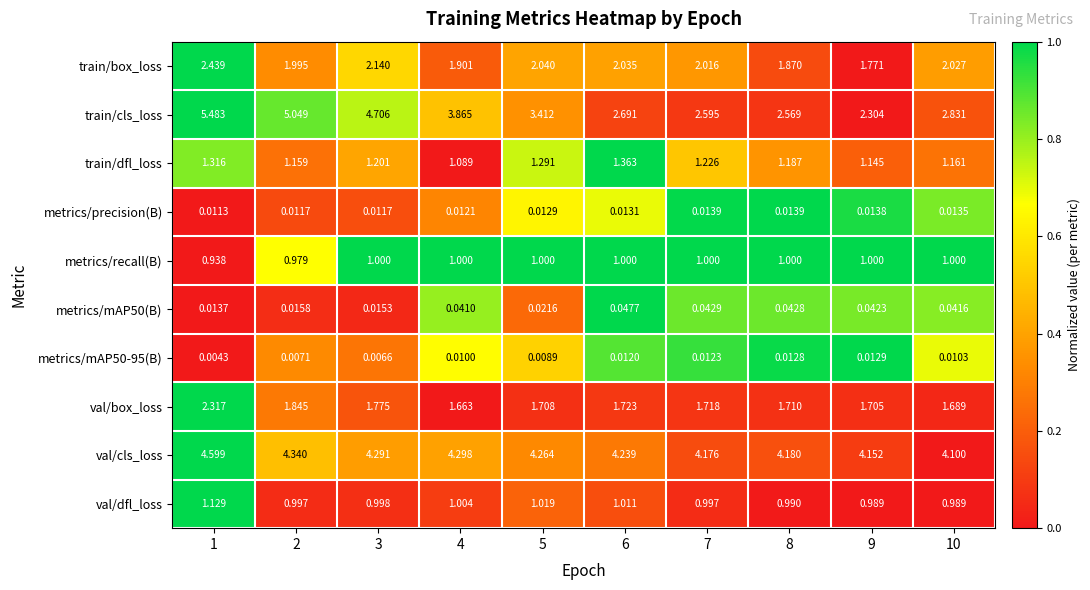

What is the total value across all series at 5?

14.8